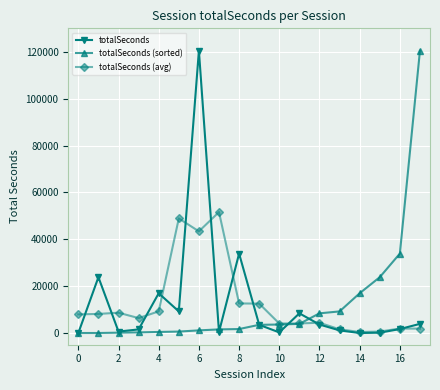

In totalSeconds, how many points are higher than both neighbors (excluding endpoints)?

5